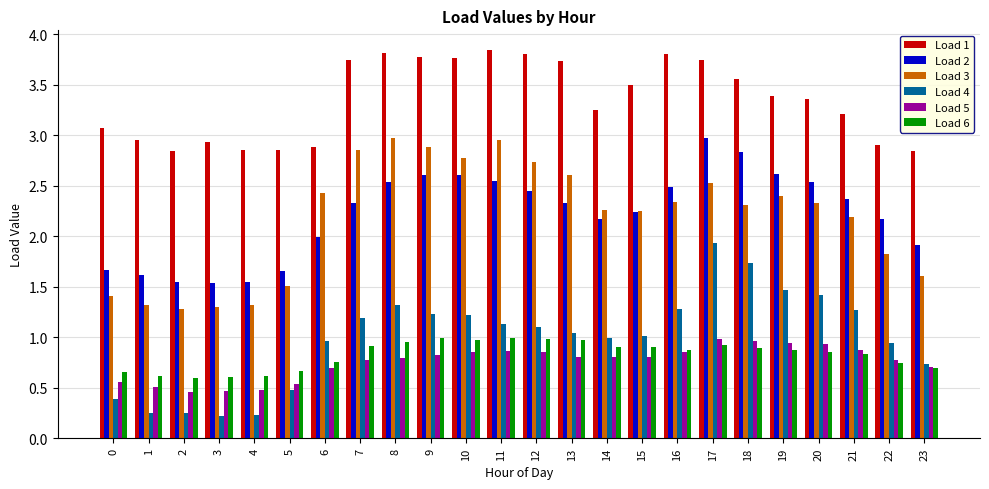

True or false: Load 4 has a value of 0.5 at 5.

True